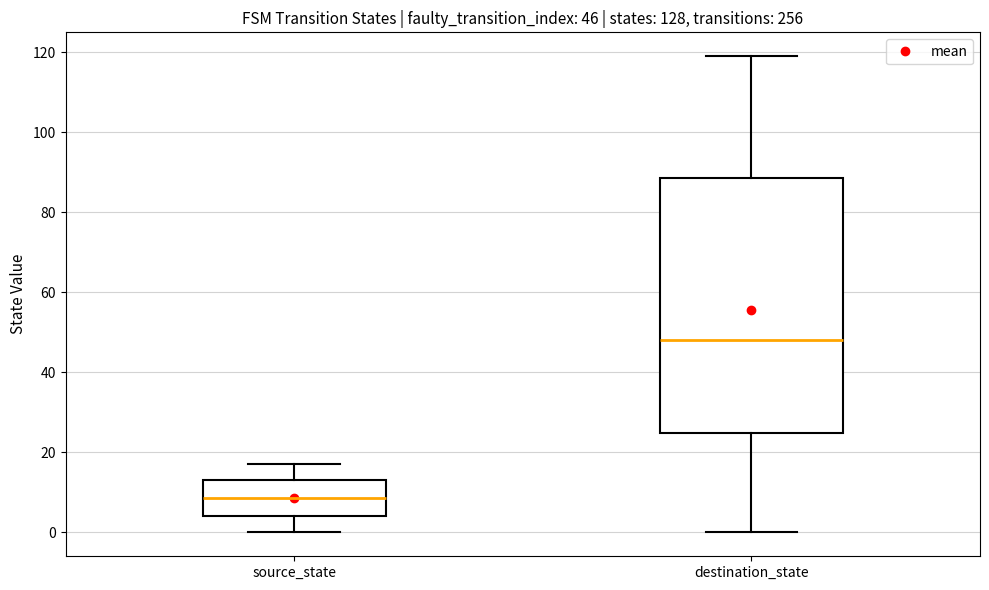

Which box's median line is the highest?

destination_state